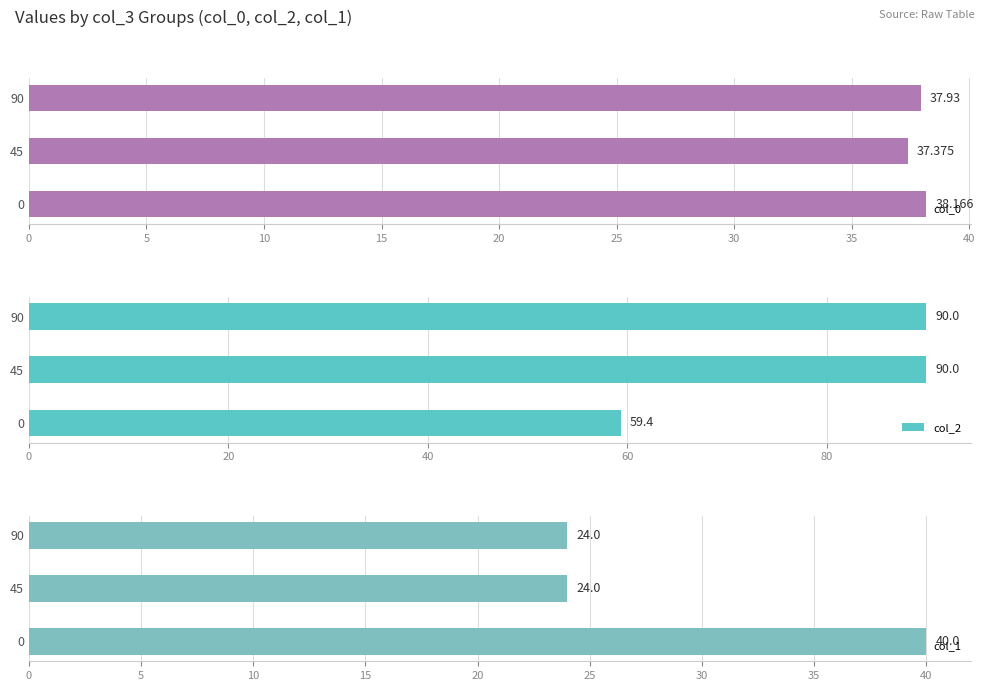

What is the sum of all col_2 values?

239.4